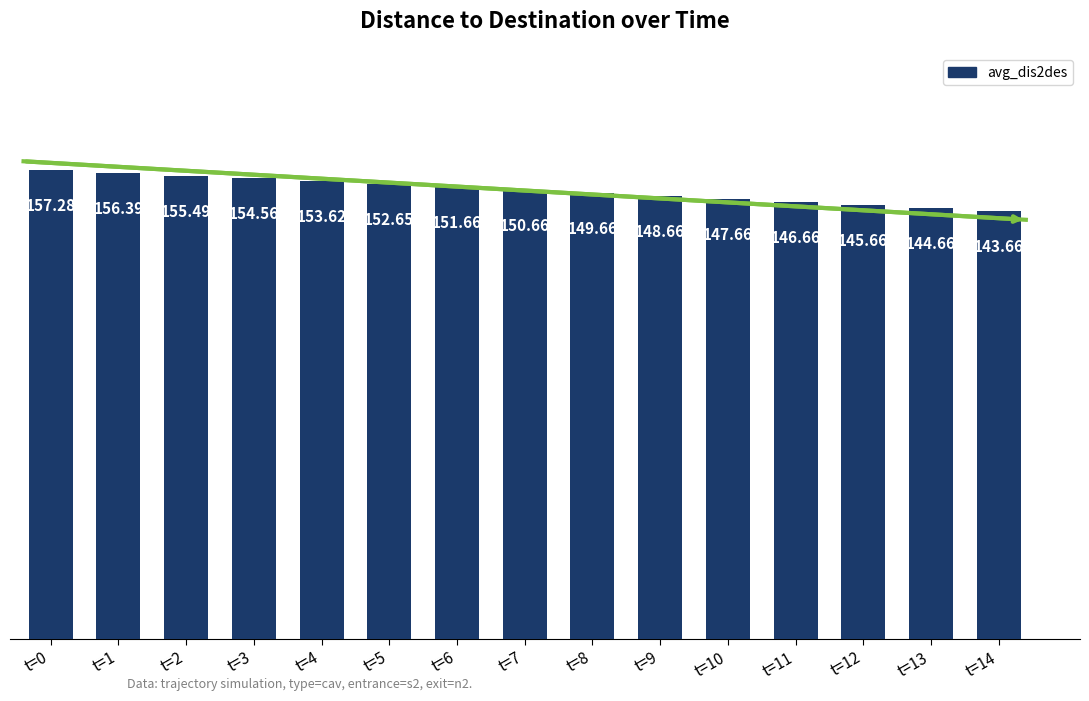

Rank the categories by value from highest to lowest.

t=0, t=1, t=2, t=3, t=4, t=5, t=6, t=7, t=8, t=9, t=10, t=11, t=12, t=13, t=14